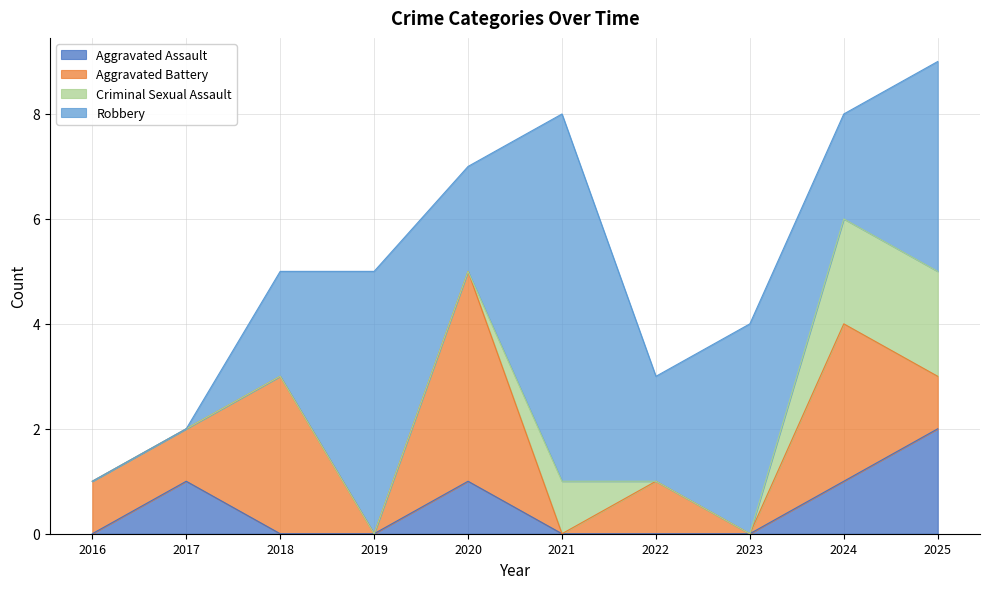

What is the total value across all series at 2018?

5